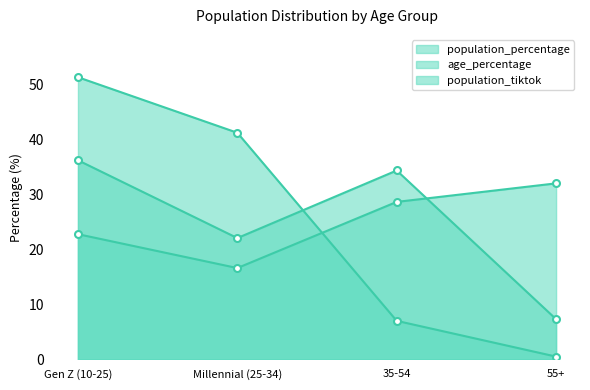

Where do population_percentage and age_percentage first cross each other?

Millennial (25-34) and 35-54